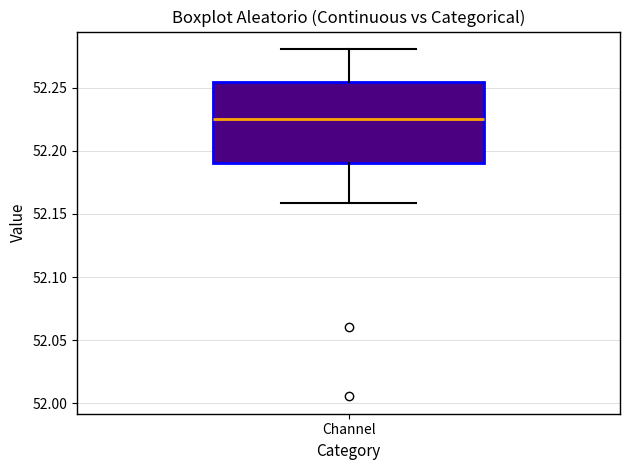

Read this box plot against the y-axis: the position of the median line, the range covered by the box, and the ends of both whiskers. The values are not printed on the chart, so give them approximately, as read against the axis.

median 52.225, box 52.190 to 52.255, whiskers 52.160 to 52.280